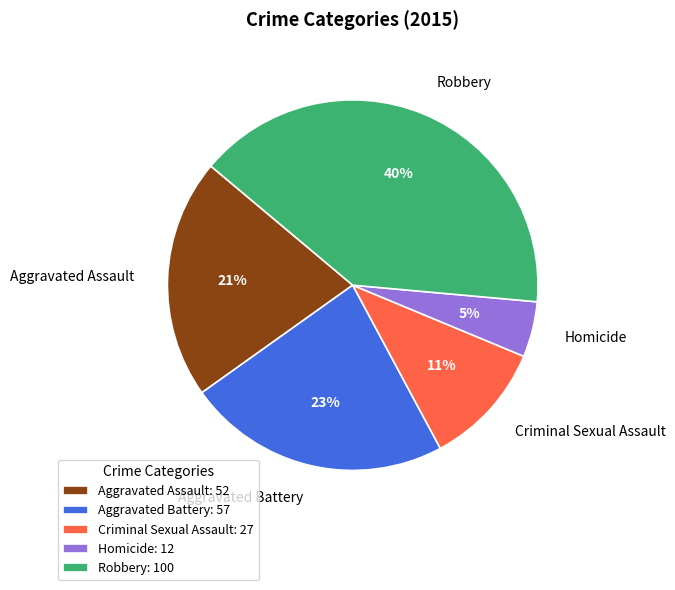

Which category has the smallest portion of the pie?

Homicide